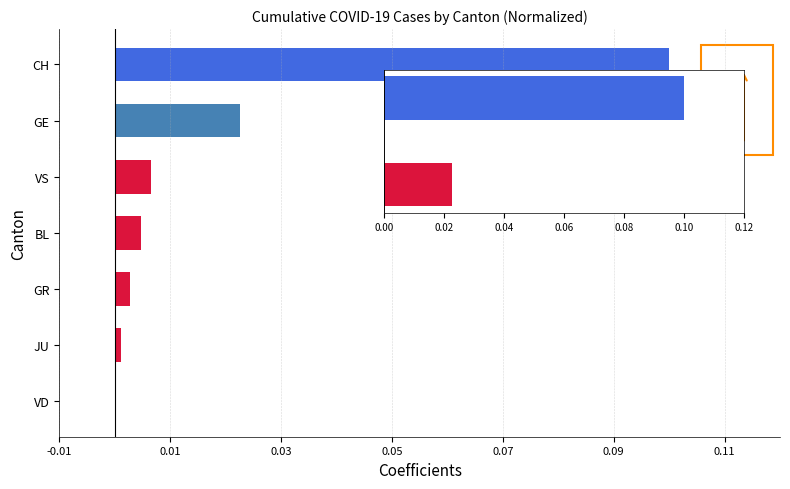

Which label corresponds to the largest value in the chart?

CH